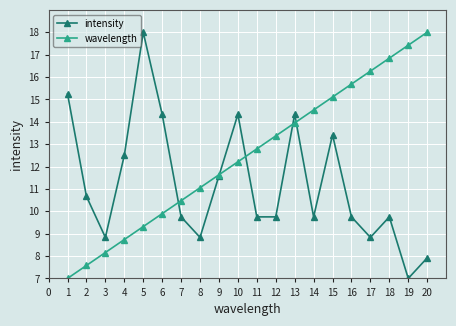

The value of intensity at 9 is 25.2. True or false?

False